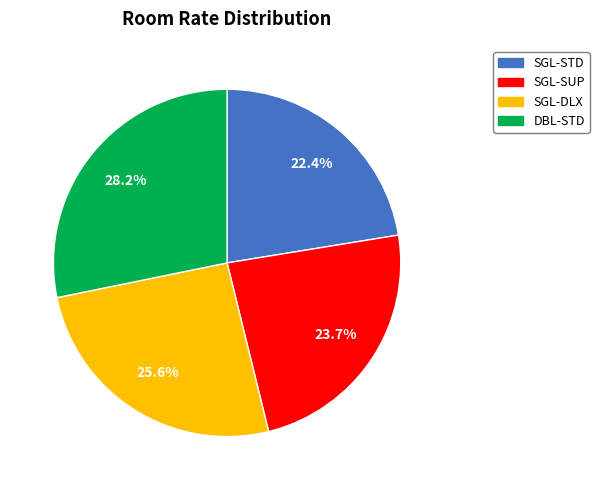

Which category has the biggest portion of the pie?

DBL-STD